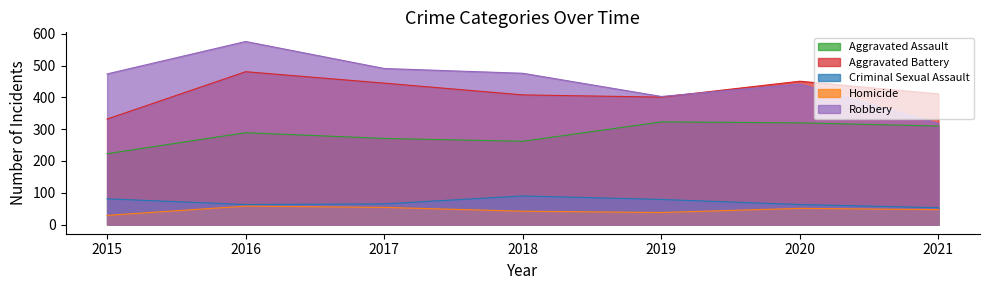

The value of Homicide at 2021 is 47. True or false?

True